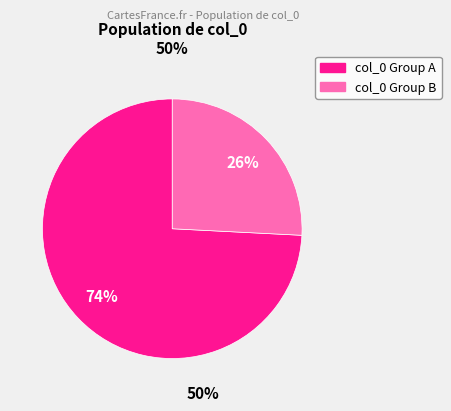

Is there any slice that represents more than half of the pie?

Yes